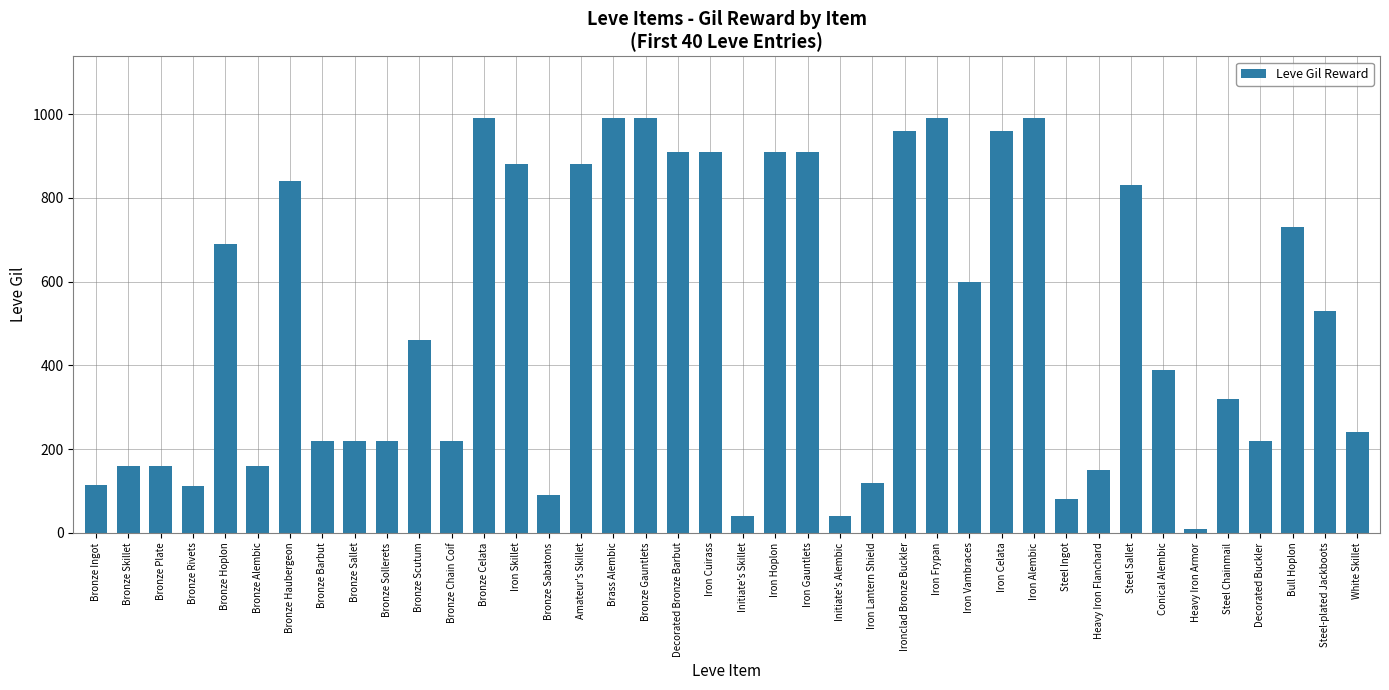

What is the sum of the values at Bronze Alembic and Decorated Buckler?

380